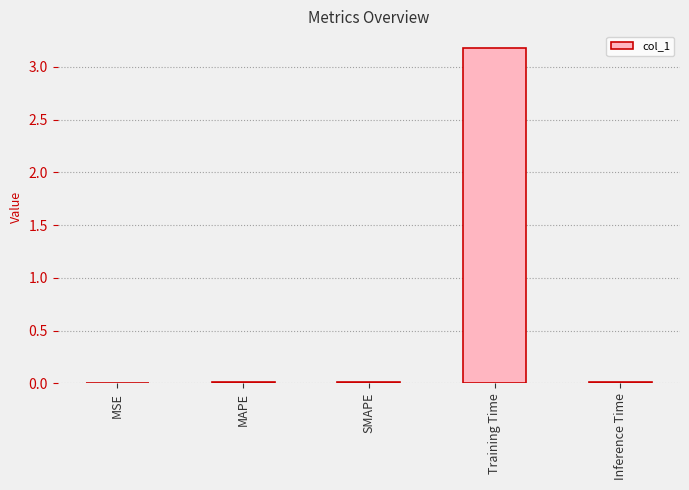

Is it true that the value at MAPE is 0.0?

True